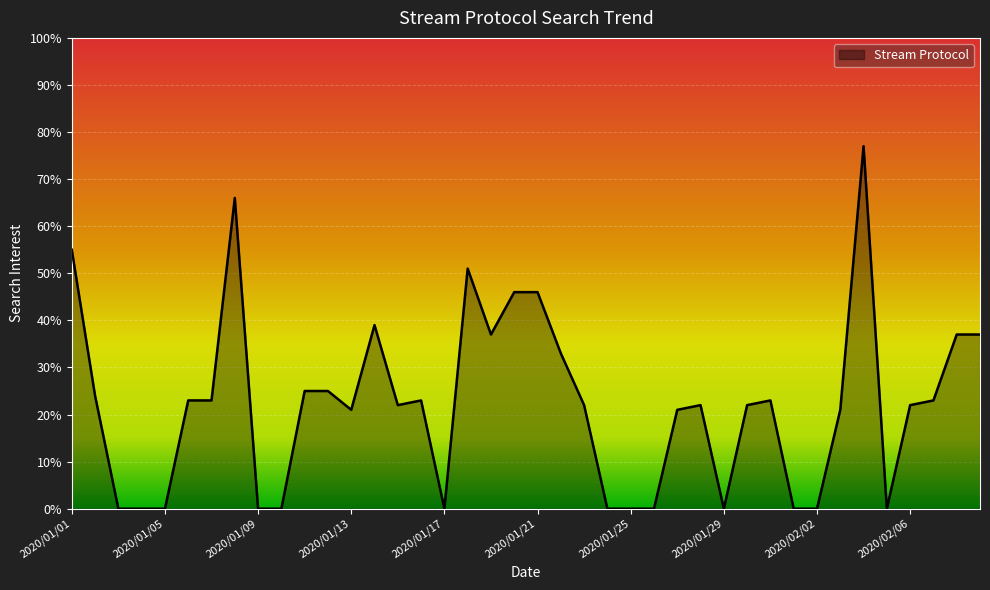

Does the chart display data point markers on the line(s)?

No